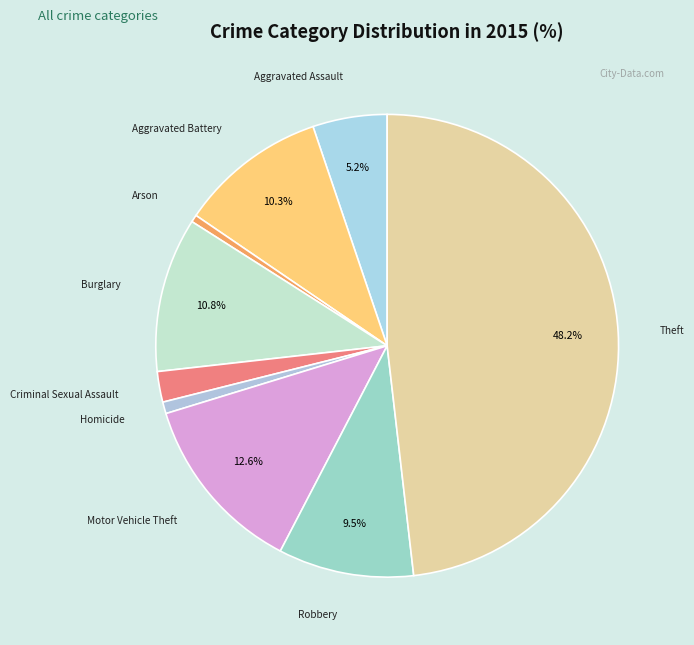

What is the ratio of the value at Motor Vehicle Theft to the value at Aggravated Assault?

2.4